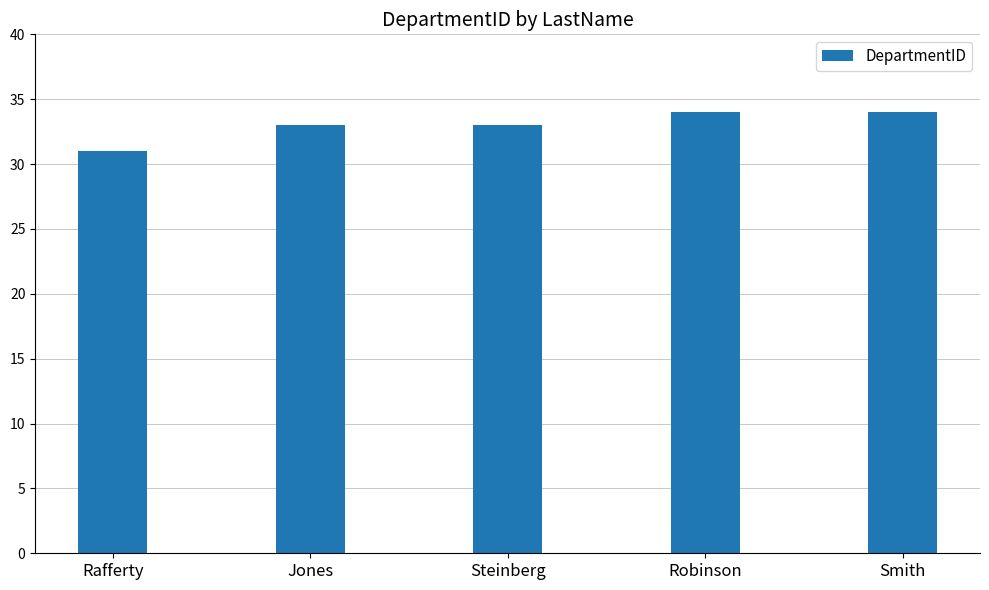

What is the smallest value displayed?

31